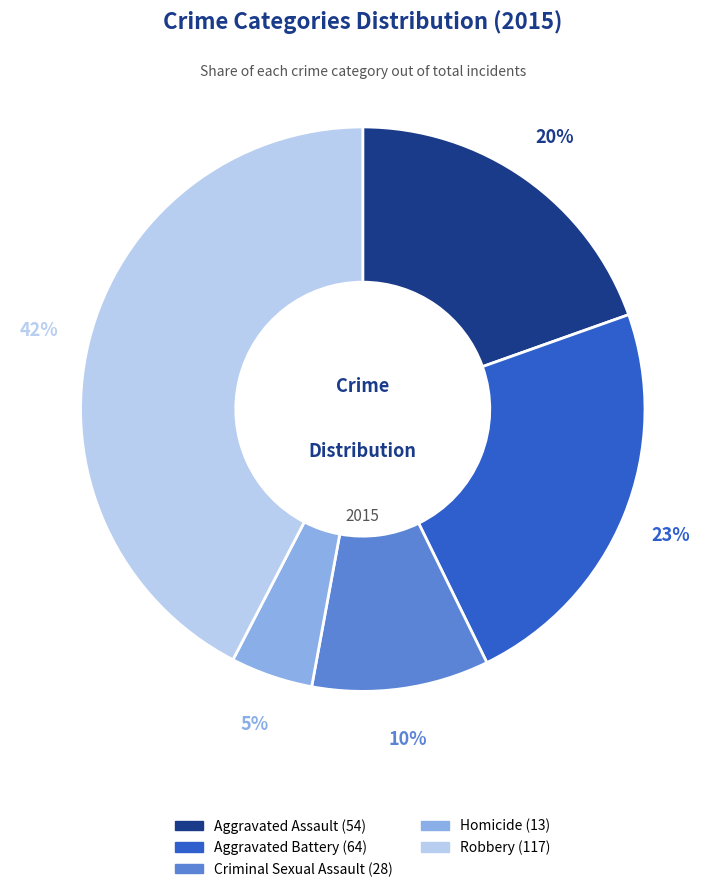

Is it true that Aggravated Battery is 18% of the pie?

False